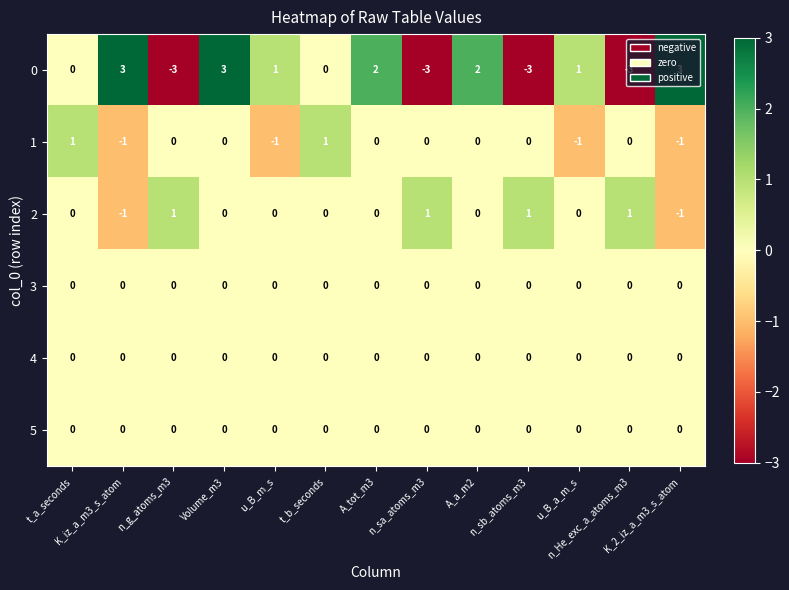

At how many categories does at least one series exceed 0?

13